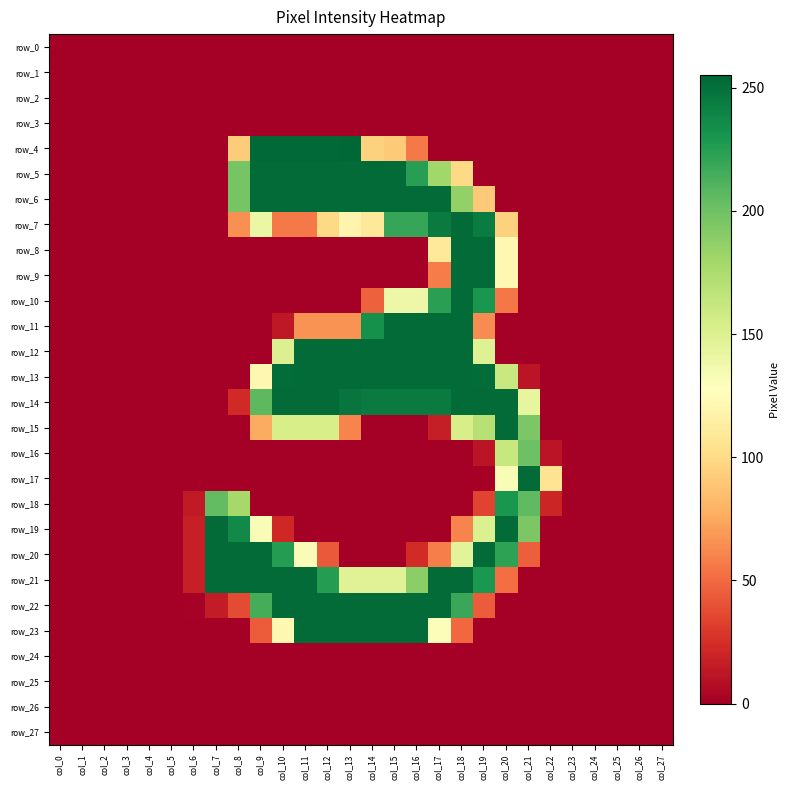

What is the greatest value displayed?

255